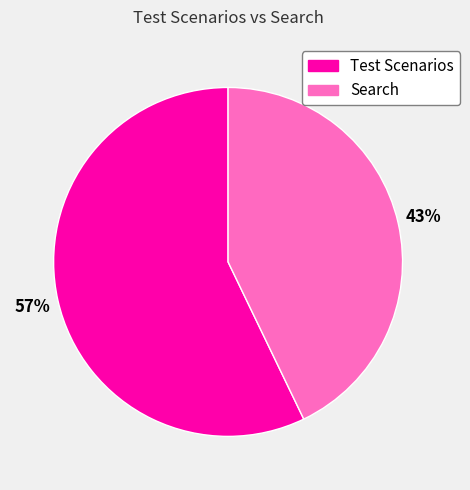

Which category has the biggest portion of the pie?

Test Scenarios